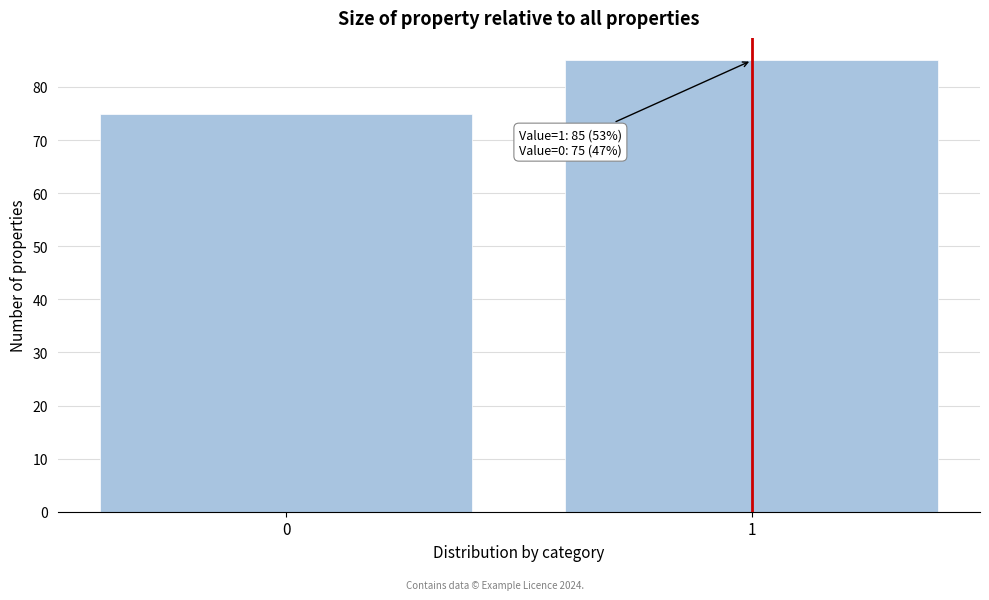

Reading left to right, what are all the values shown in this chart?

0=75	1=85